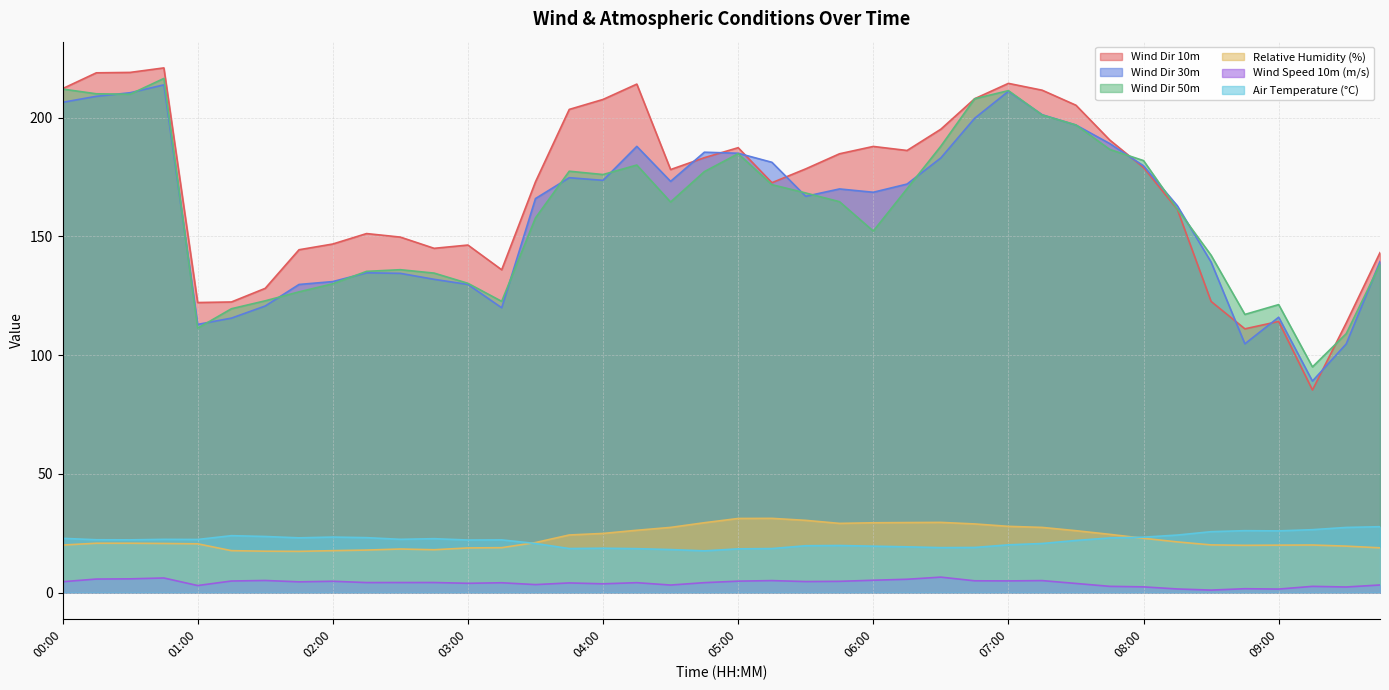

At how many categories does at least one series exceed 104?

39